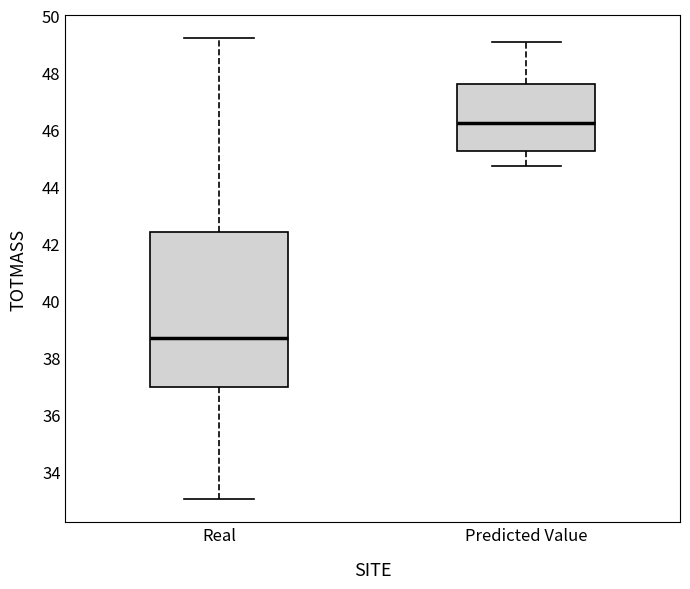

Reading left to right, read every box against the y-axis: the position of its median line, the range the box covers, and the ends of its whiskers. The values are not printed on the chart, so give them approximately, as read against the axis.

Real: median 38.6, box 37.0 to 42.4, whiskers 33.0 to 49.2
Predicted Value: median 46.2, box 45.2 to 47.6, whiskers 44.8 to 49.0